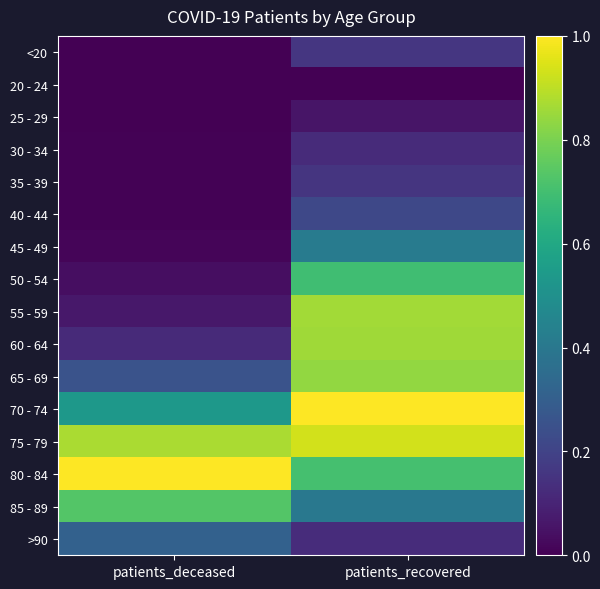

What is the greatest value displayed?

1.0